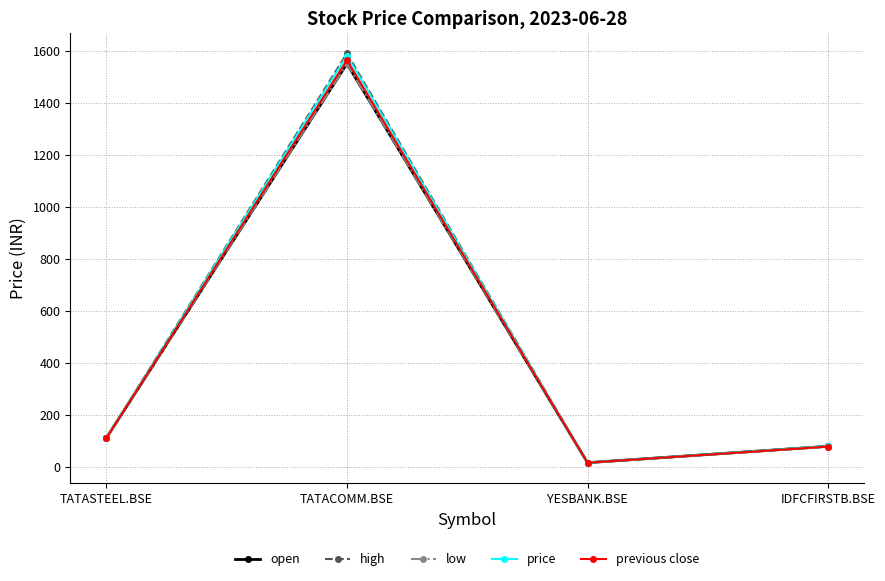

Where is the first local minimum for low?

YESBANK.BSE